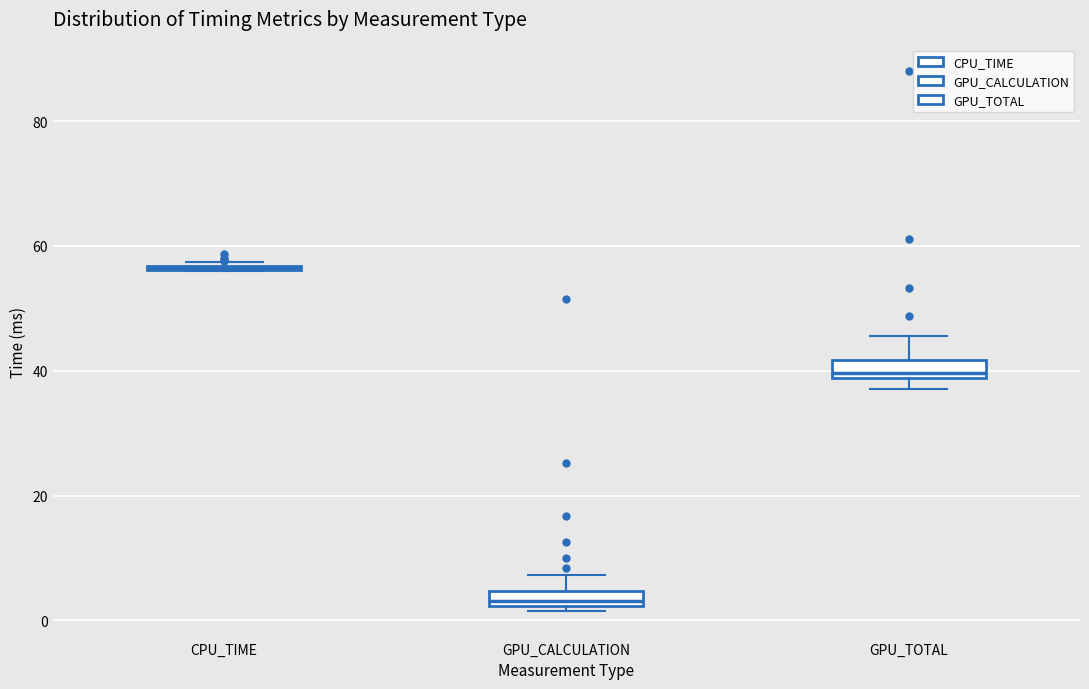

Where does the upper whisker of the box for GPU_CALCULATION end on the y-axis? The values are not printed on the chart, so give them approximately, as read against the axis.

8